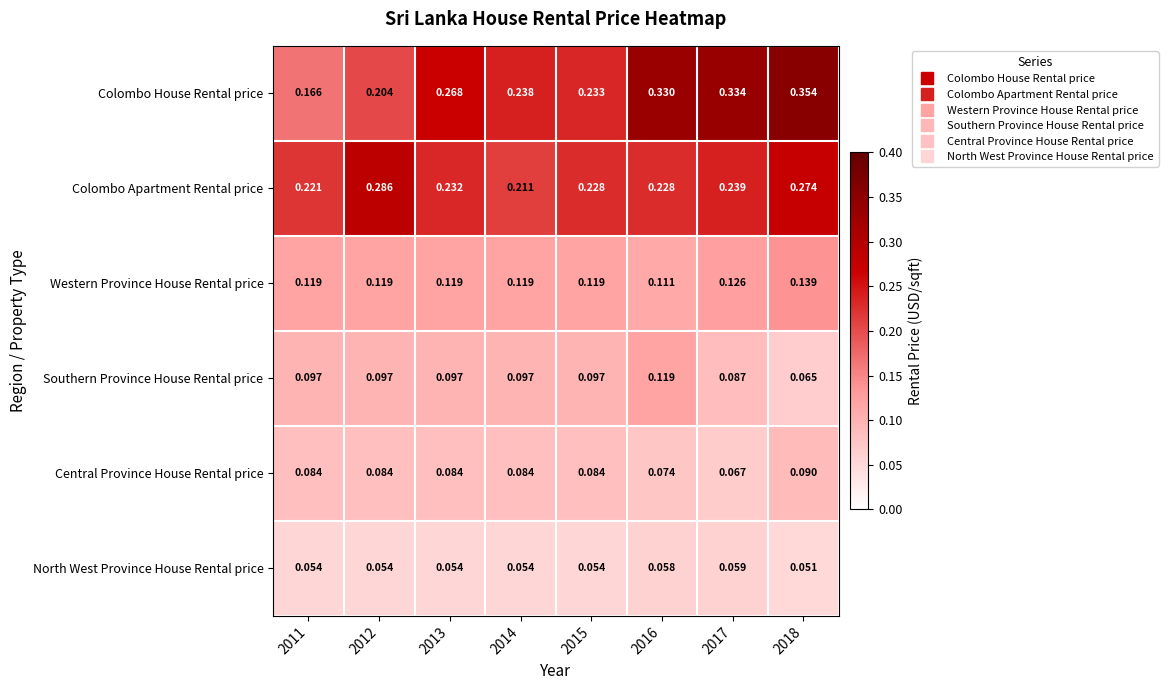

At 2015, list the series in order from smallest to largest.

North West Province House Rental price, Central Province House Rental price, Southern Province House Rental price, Western Province House Rental price, Colombo Apartment Rental price, Colombo House Rental price